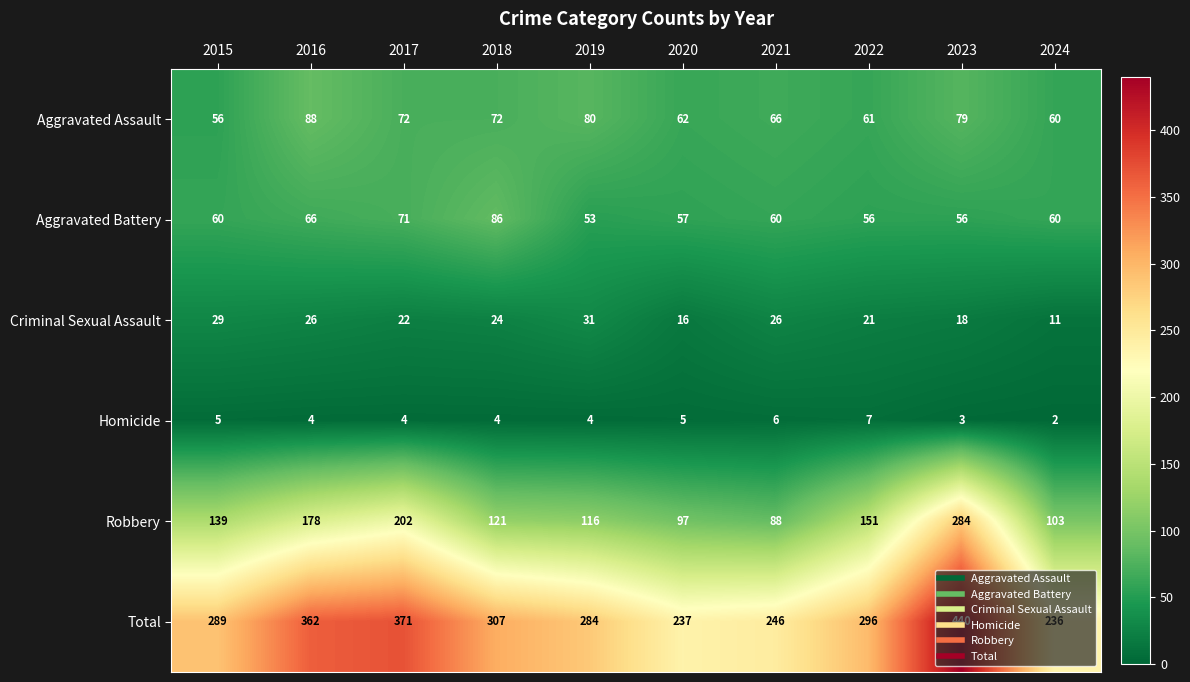

At which label does Total first exceed 296?

2016